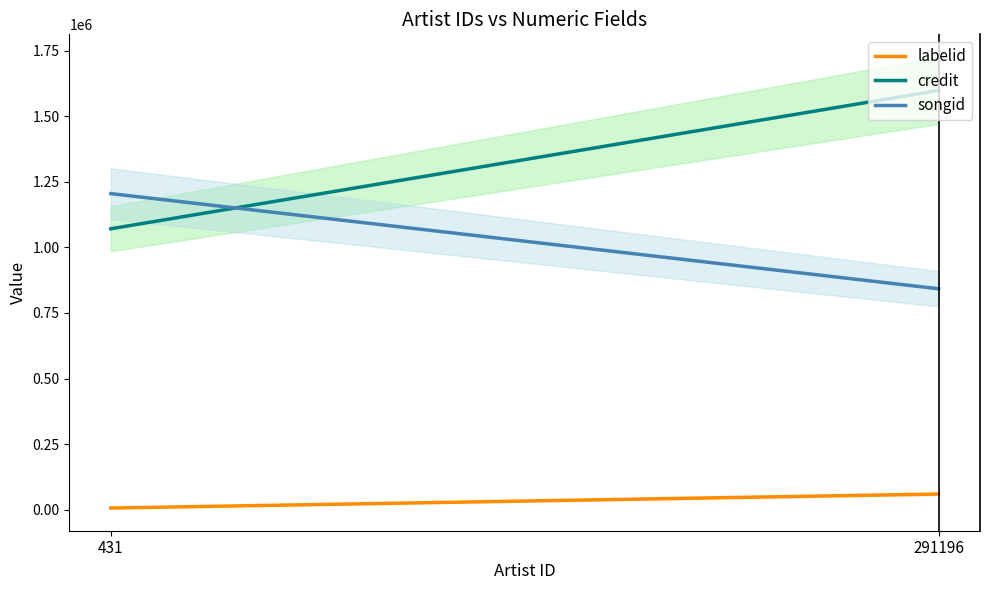

Is the value of labelid at 431 greater than the value of credit at 431?

No